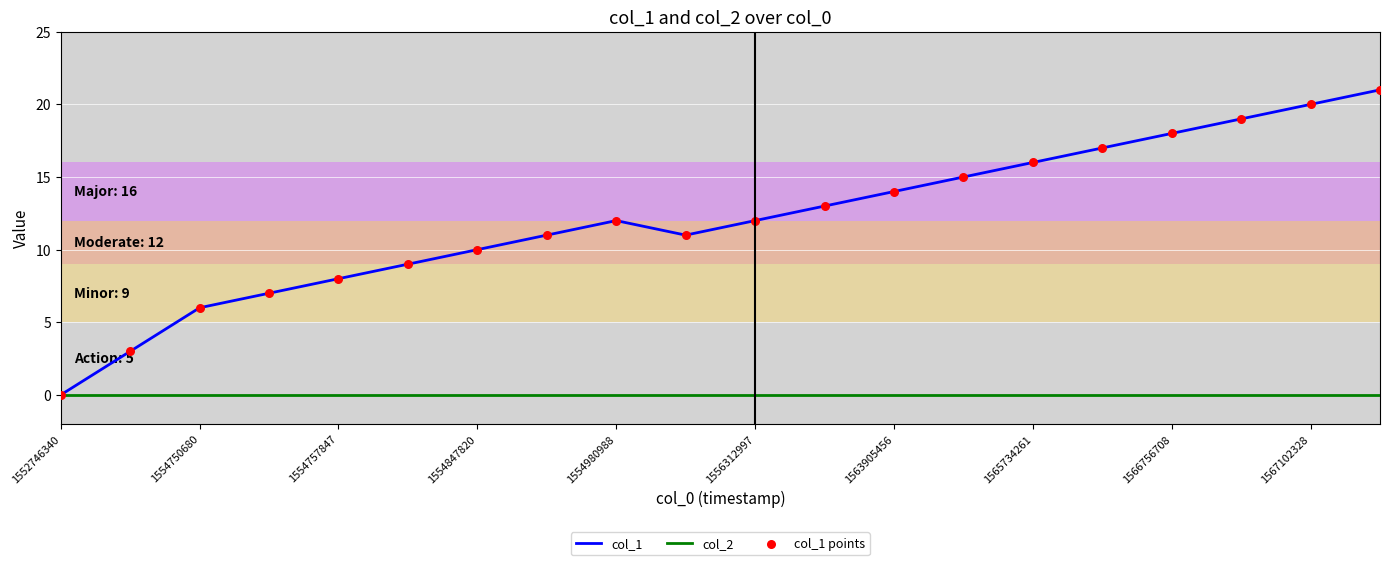

Which series has the widest spread of values?

col_1